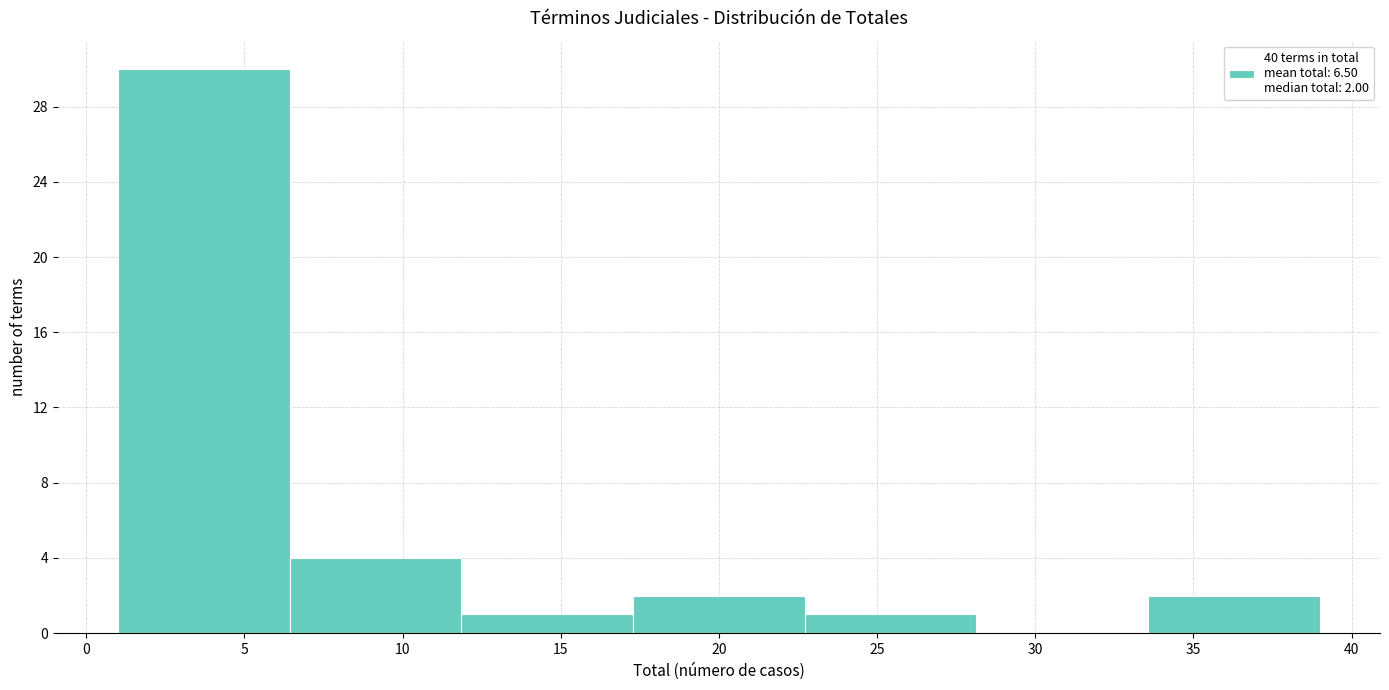

Which range on the x-axis has the tallest bar?

1.0 to 6.5